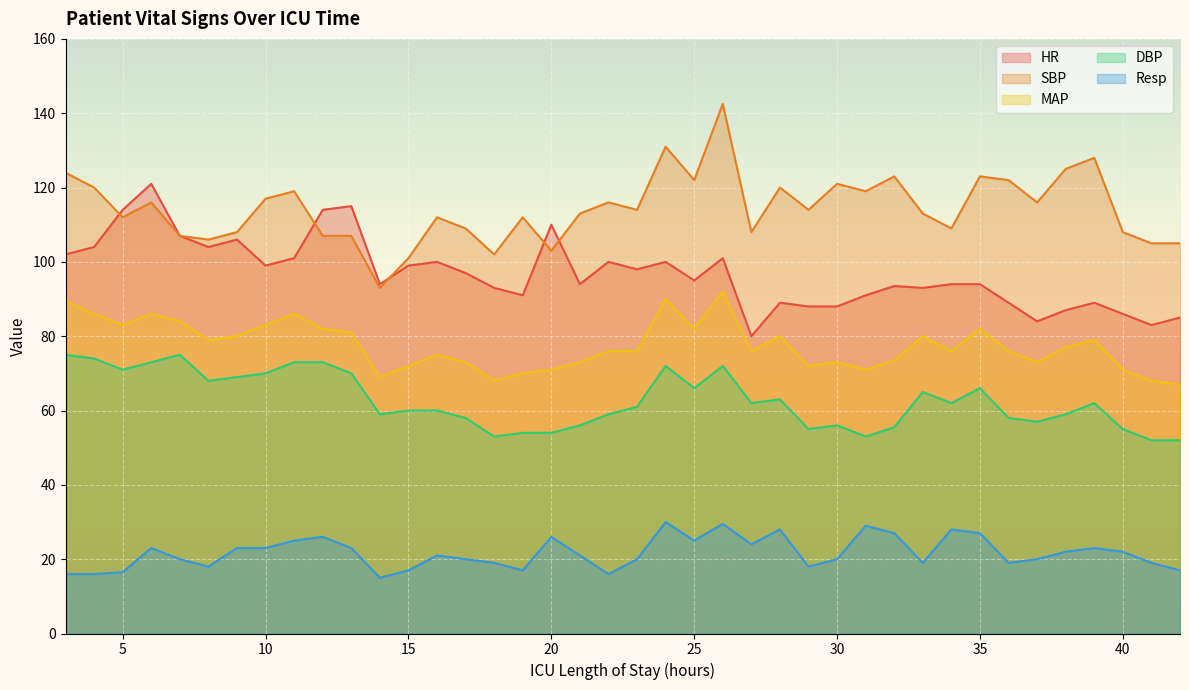

The SBP series shows 65.1 at 31. True or false?

False